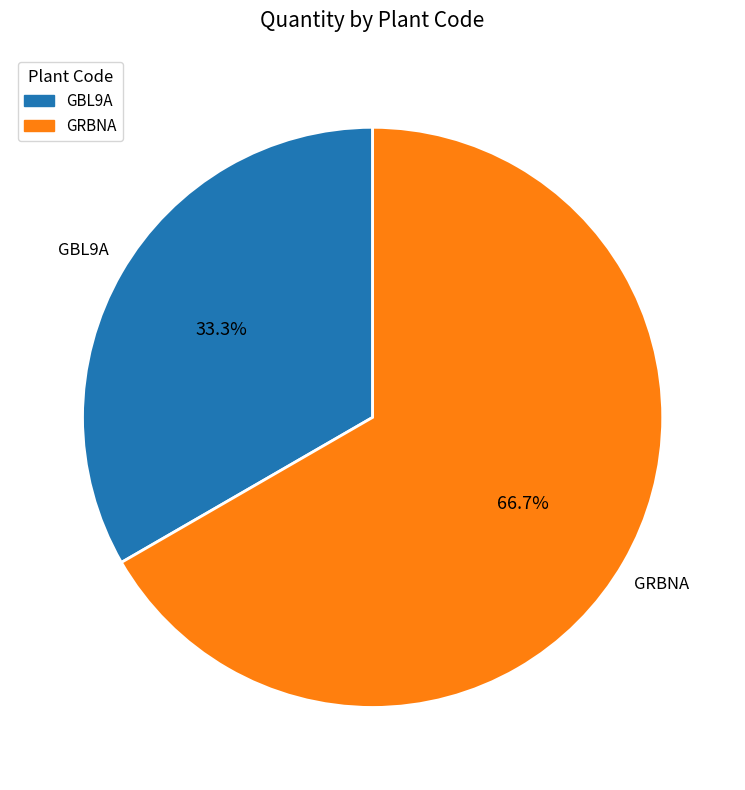

What is the majority slice?

GRBNA